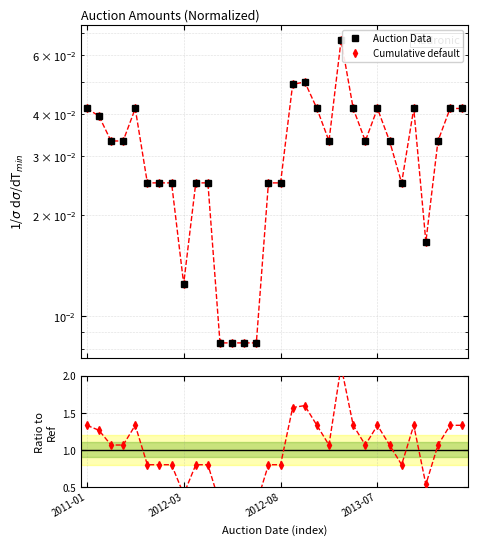

True or false: Amount in bn local and Auction Data intersect in this chart.

False